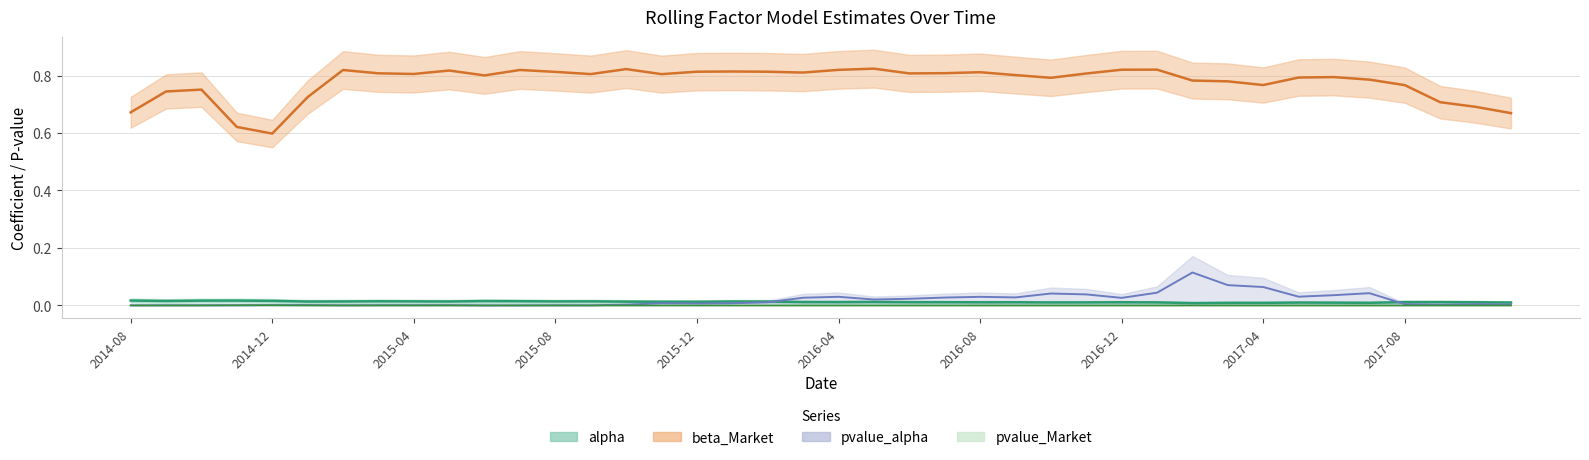

Which series has the largest total across all categories?

beta_Market